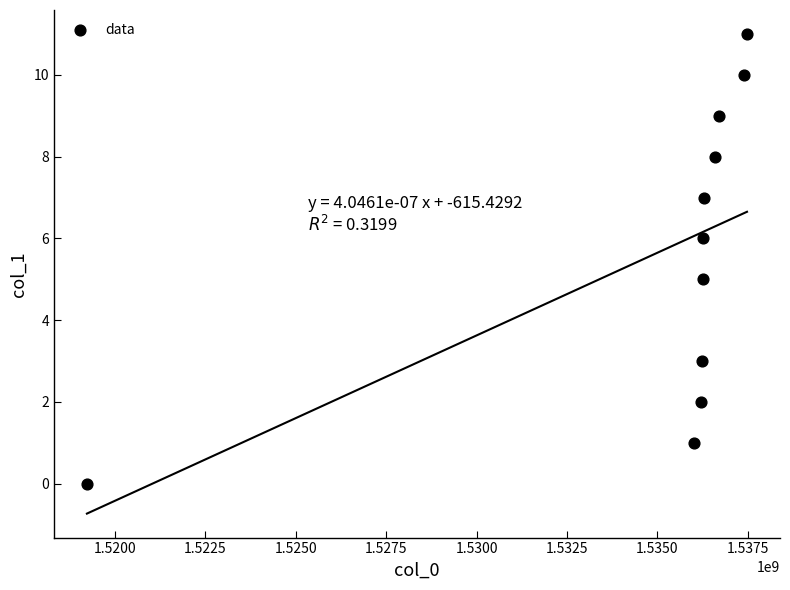

What is the average X value?

1534964925